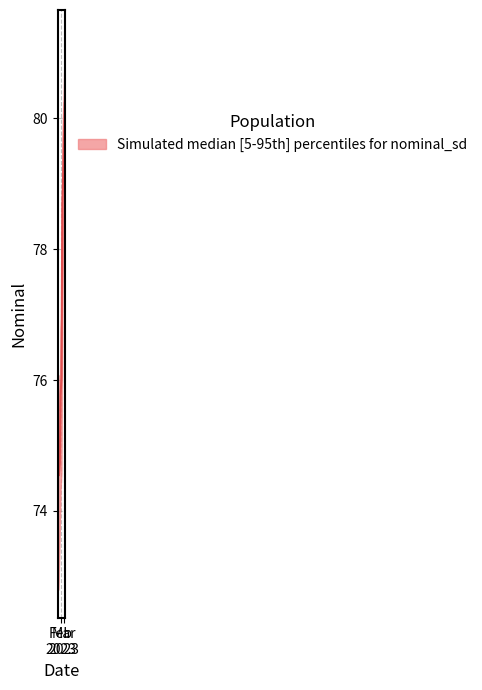

The value of lower at 2023-01-10 is 42.3. True or false?

False